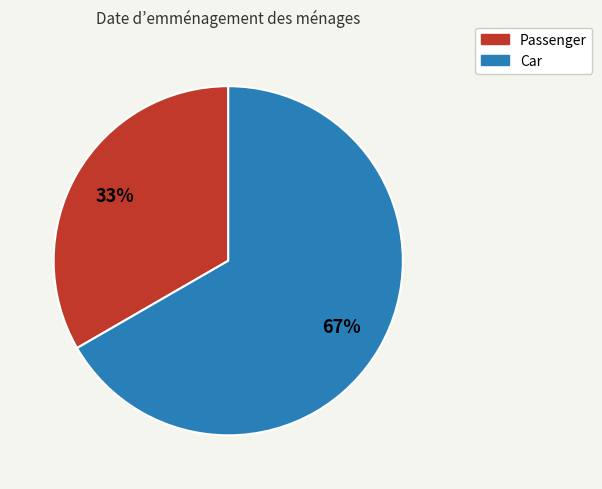

How many slices are in this pie chart?

2